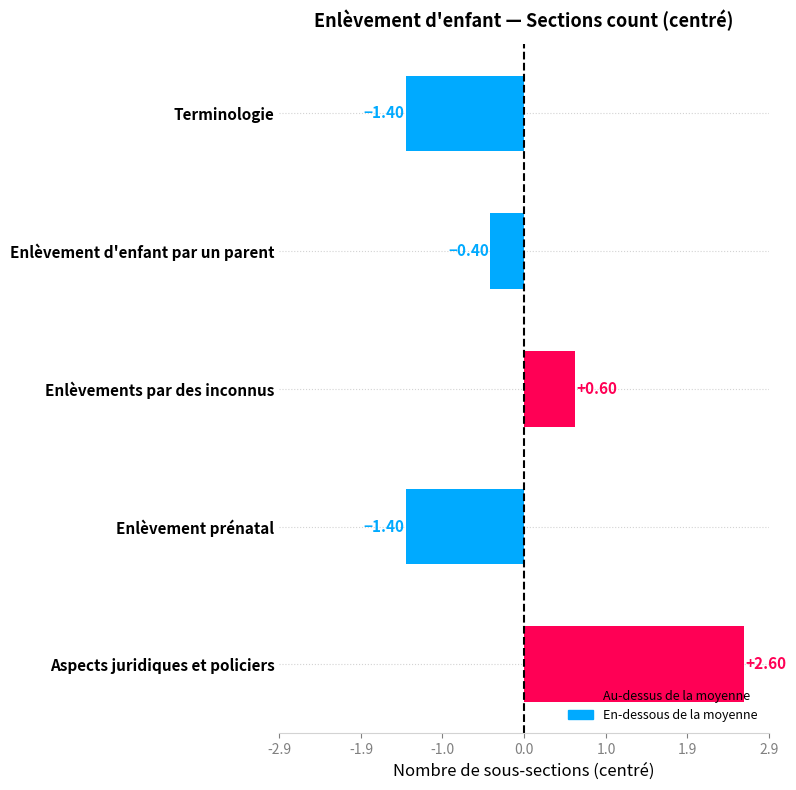

What is the label of the 5th bar from the bottom?

Terminologie